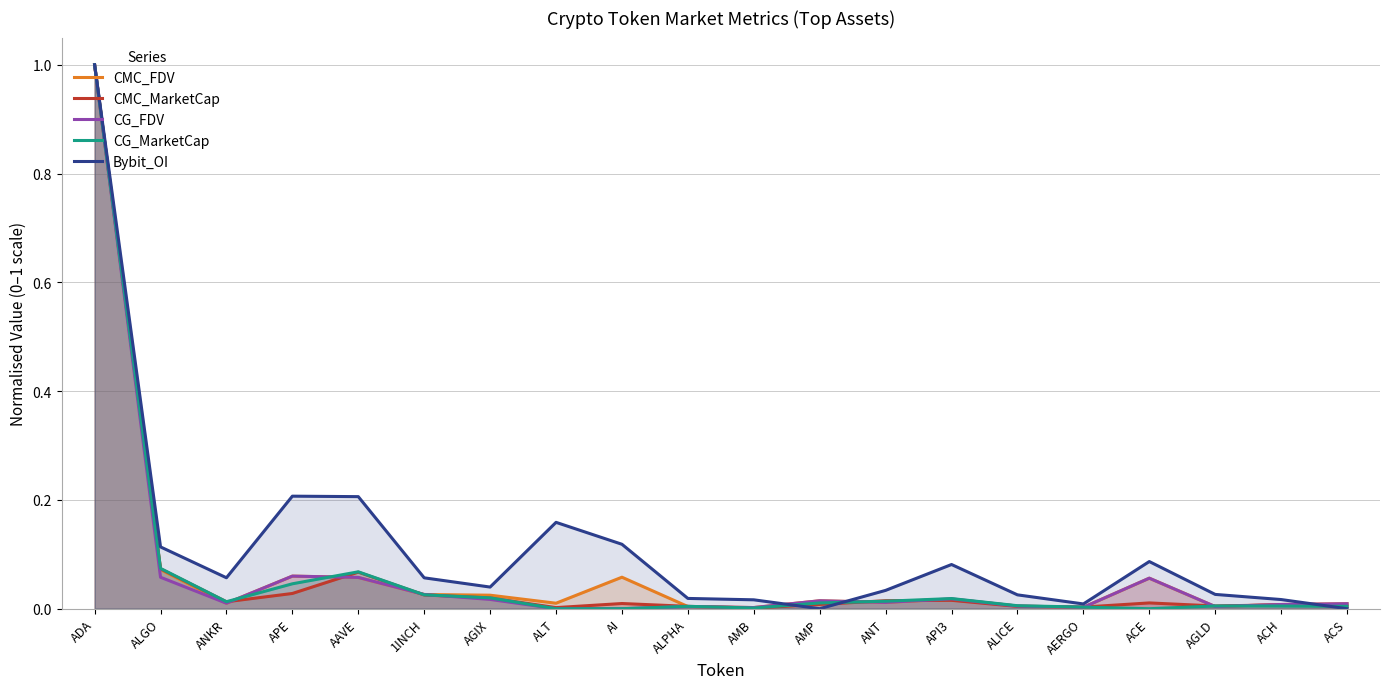

Reading left to right, list all the values displayed in this chart.

CMC_FDV: ADA=1.0	ALGO=0.1	ANKR=0.0	APE=0.1	AAVE=0.1	1INCH=0.0	AGIX=0.0	ALT=0.0	AI=0.1	ALPHA=0.0	AMB=0.0	AMP=0.0	ANT=0.0	API3=0.0	ALICE=0.0	AERGO=0.0	ACE=0.1	AGLD=0.0	ACH=0.0	ACS=0.0
CMC_MarketCap: ADA=1.0	ALGO=0.1	ANKR=0.0	APE=0.0	AAVE=0.1	1INCH=0.0	AGIX=0.0	ALT=0.0	AI=0.0	ALPHA=0.0	AMB=0.0	AMP=0.0	ANT=0.0	API3=0.0	ALICE=0.0	AERGO=0.0	ACE=0.0	AGLD=0.0	ACH=0.0	ACS=0.0
CG_FDV: ADA=1.0	ALGO=0.1	ANKR=0.0	APE=0.1	AAVE=0.1	1INCH=0.0	AGIX=0.0	ALT=0.0	AI=0.0	ALPHA=0.0	AMB=0.0	AMP=0.0	ANT=0.0	API3=0.0	ALICE=0.0	AERGO=0.0	ACE=0.1	AGLD=0.0	ACH=0.0	ACS=0.0
CG_MarketCap: ADA=1.0	ALGO=0.1	ANKR=0.0	APE=0.0	AAVE=0.1	1INCH=0.0	AGIX=0.0	ALT=0.0	AI=0.0	ALPHA=0.0	AMB=0.0	AMP=0.0	ANT=0.0	API3=0.0	ALICE=0.0	AERGO=0.0	ACE=0.0	AGLD=0.0	ACH=0.0	ACS=0.0
Bybit_OI: ADA=1.0	ALGO=0.1	ANKR=0.1	APE=0.2	AAVE=0.2	1INCH=0.1	AGIX=0.0	ALT=0.2	AI=0.1	ALPHA=0.0	AMB=0.0	AMP=0.0	ANT=0.0	API3=0.1	ALICE=0.0	AERGO=0.0	ACE=0.1	AGLD=0.0	ACH=0.0	ACS=0.0